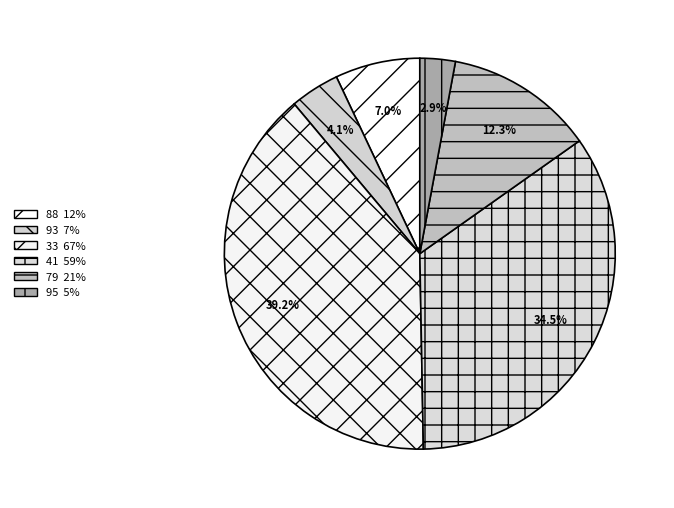

Combined, what portion of the pie is 41 and 88?

41.5%